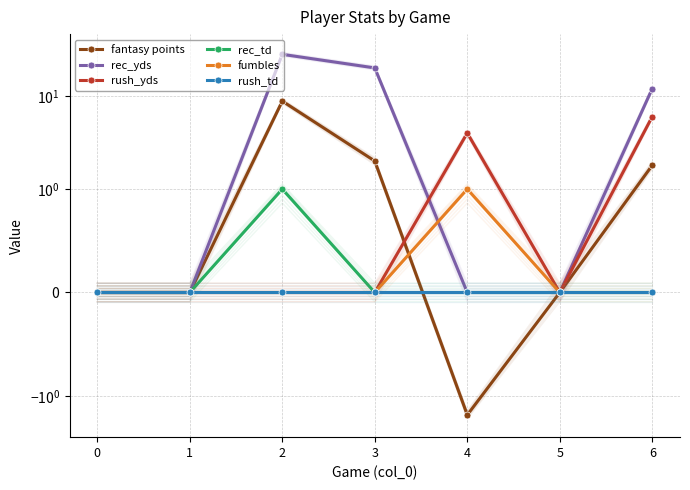

True or false: rush_td and rec_yds intersect in this chart.

False